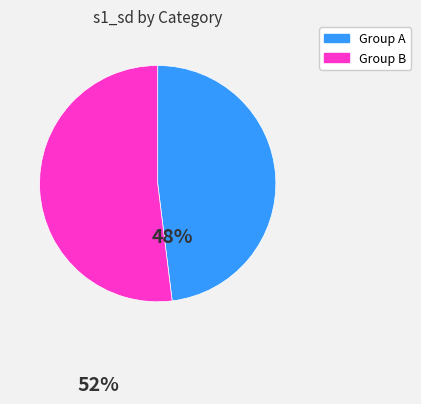

Is there any slice that represents more than half of the pie?

Yes